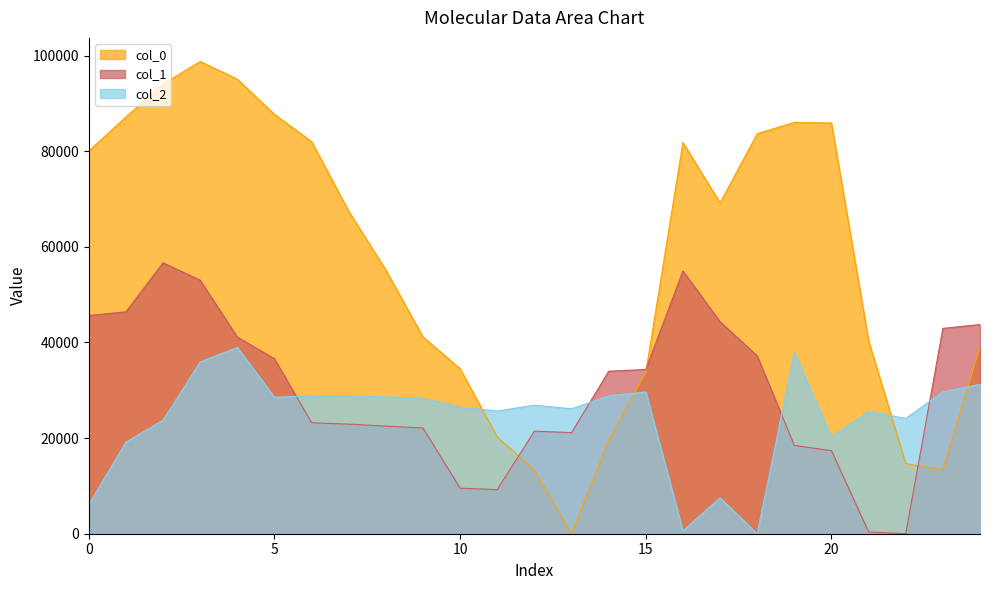

At which label is col_2 closest to 19475?

C